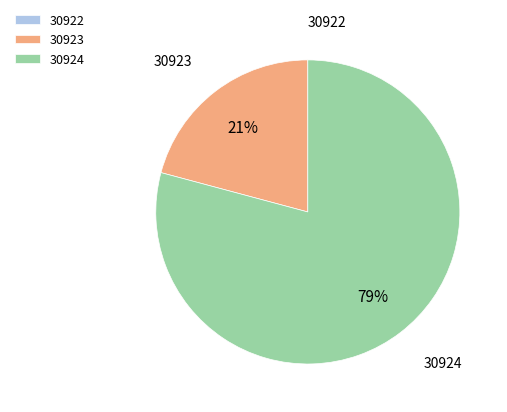

To the nearest percent, what is the difference between the largest and smallest slice percentages?

79%